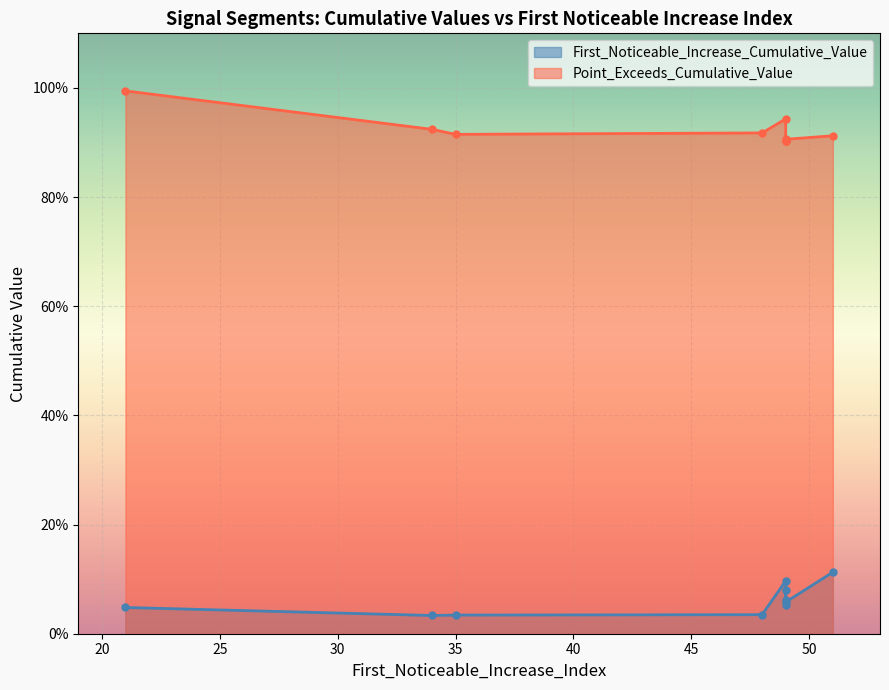

What is the label of the 4th point from the right?

48